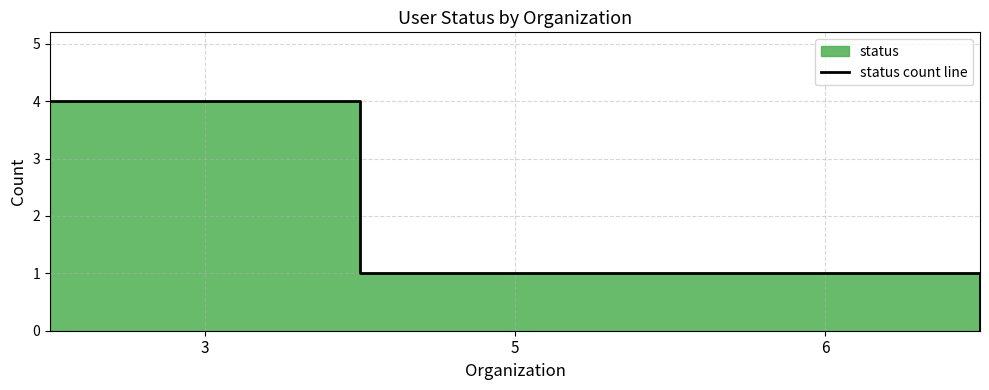

True or false: the data shows 2 at 3.

False